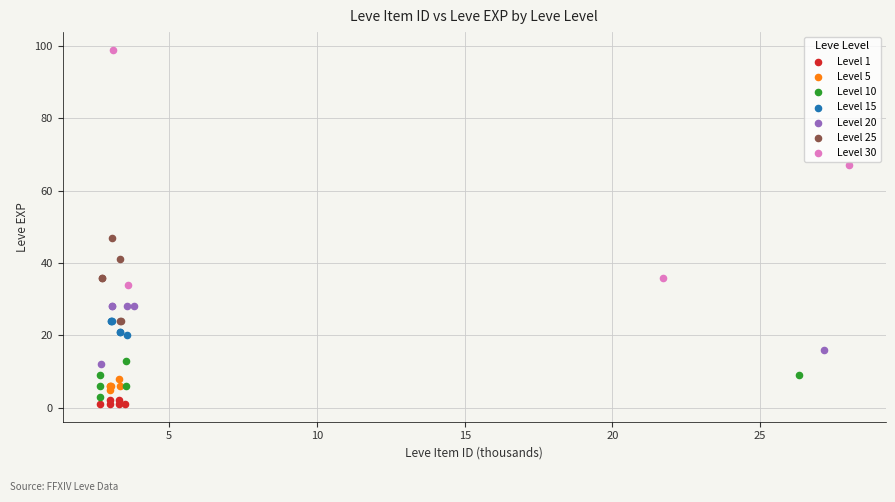

Which series has the largest Y range (max minus min)?

Level 30